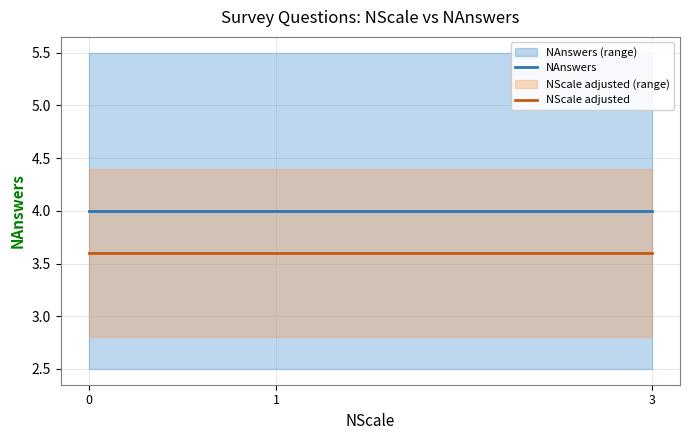

What is the difference between the highest and lowest values at 0?

0.4